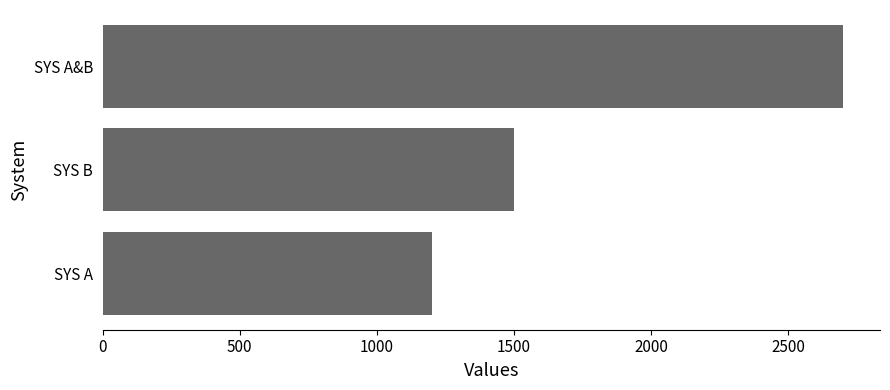

True or false: the data shows 2052 at SYS A.

False